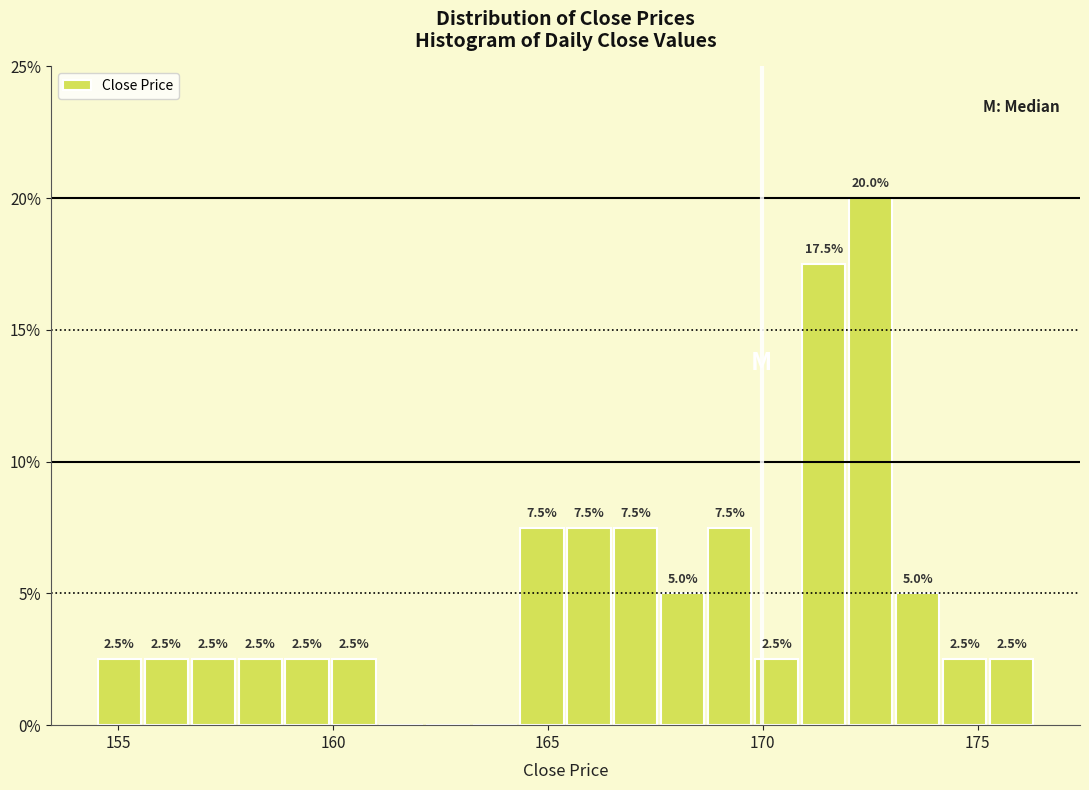

Around what value on the x-axis is the tallest bar? Give the approximate position of its centre, as read against the axis.

172.5